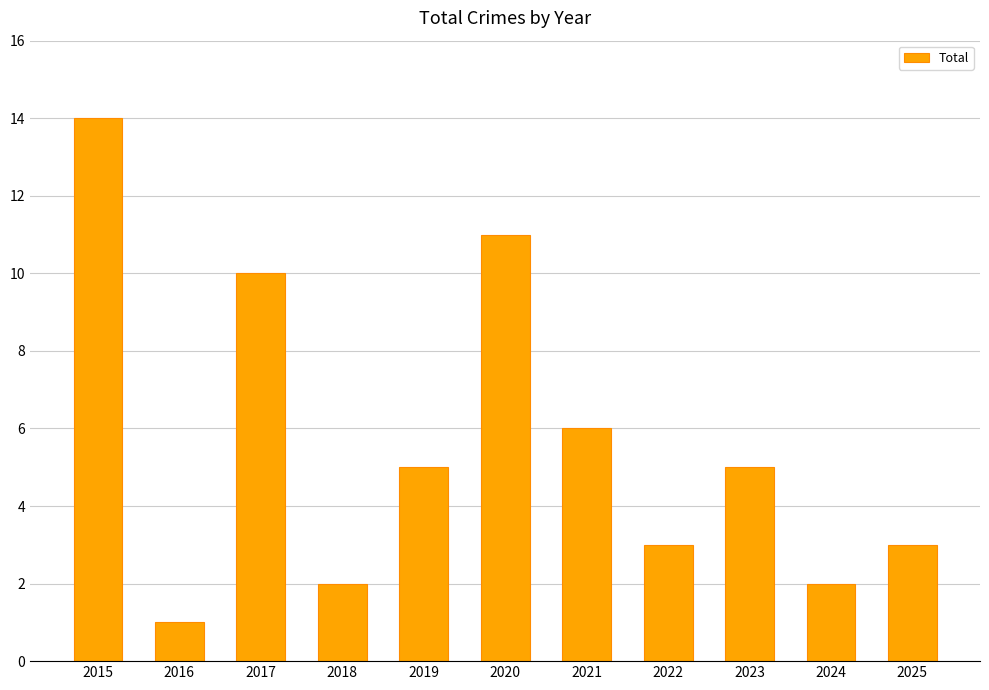

What is the difference between the maximum and minimum values?

13